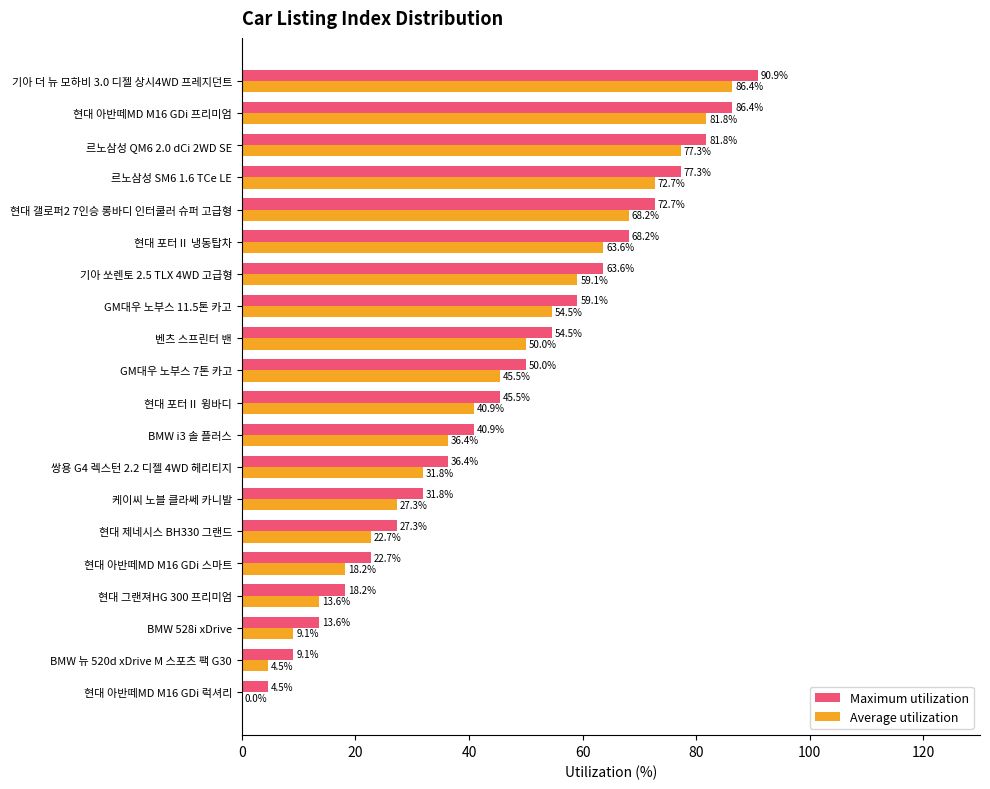

What is the total value across all series at 기아 더 뉴 모하비 3.0 디젤 상시4WD 프레지던트?

177.3